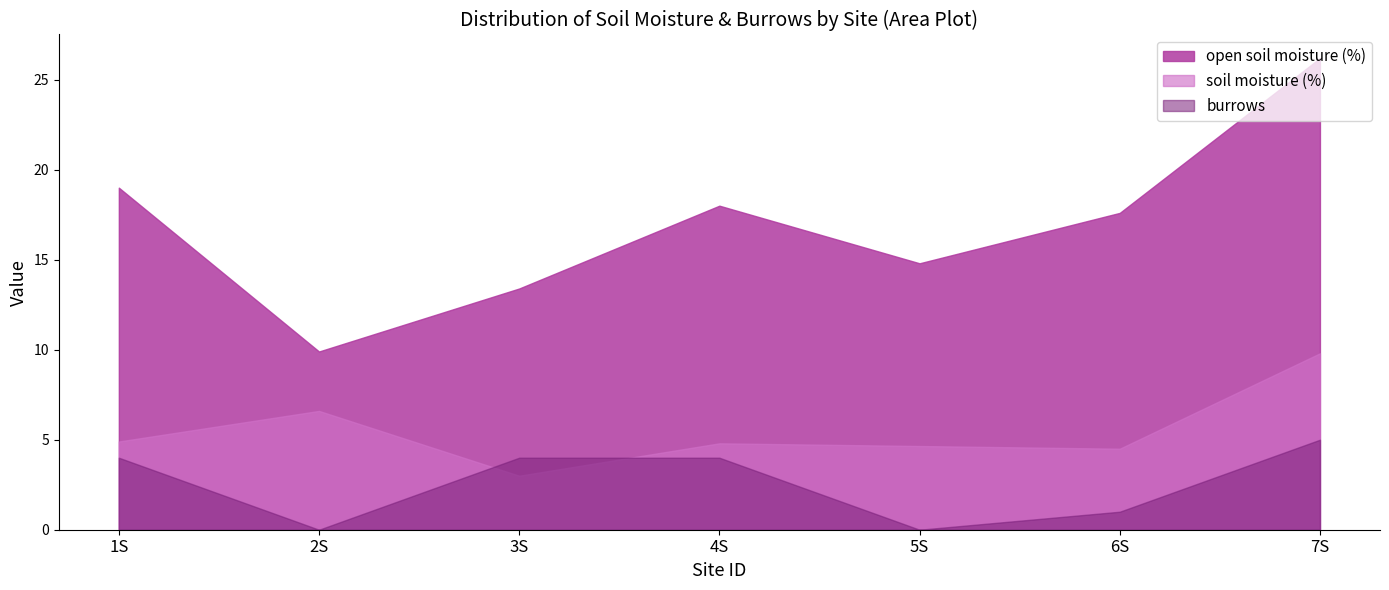

What is the approximate value of burrows at 6S?

1.0